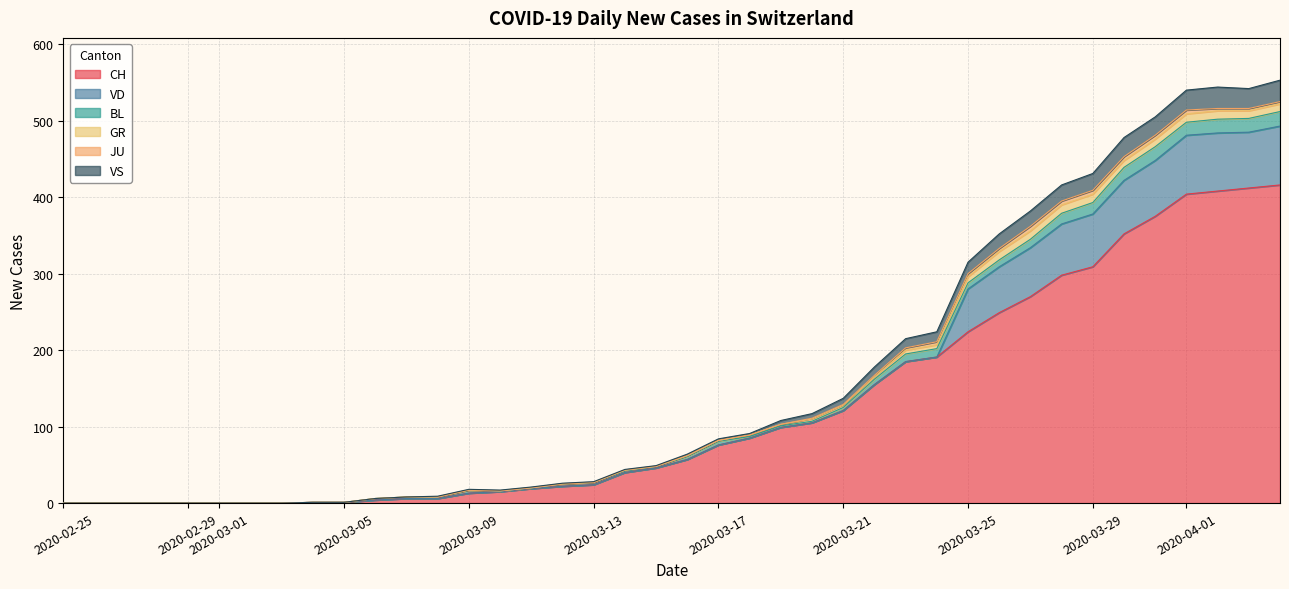

What is the maximum value for CH?

416